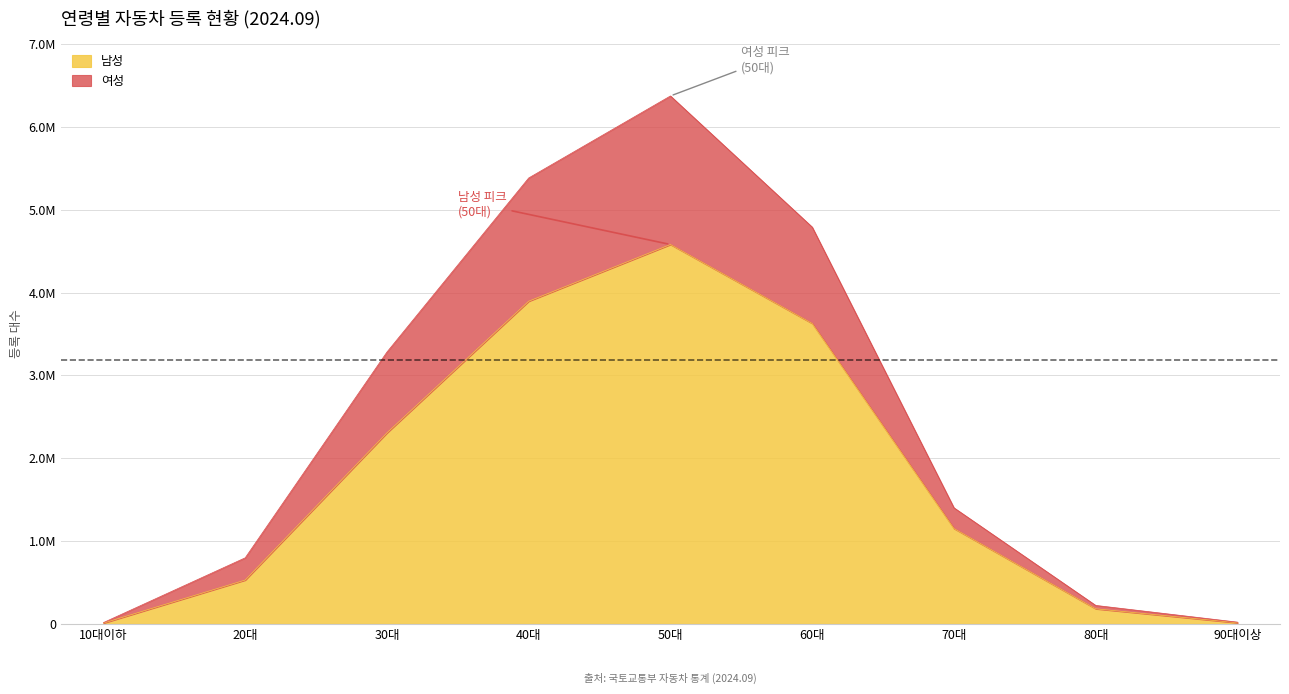

How many values in the 남성 series exceed 1151459?

4